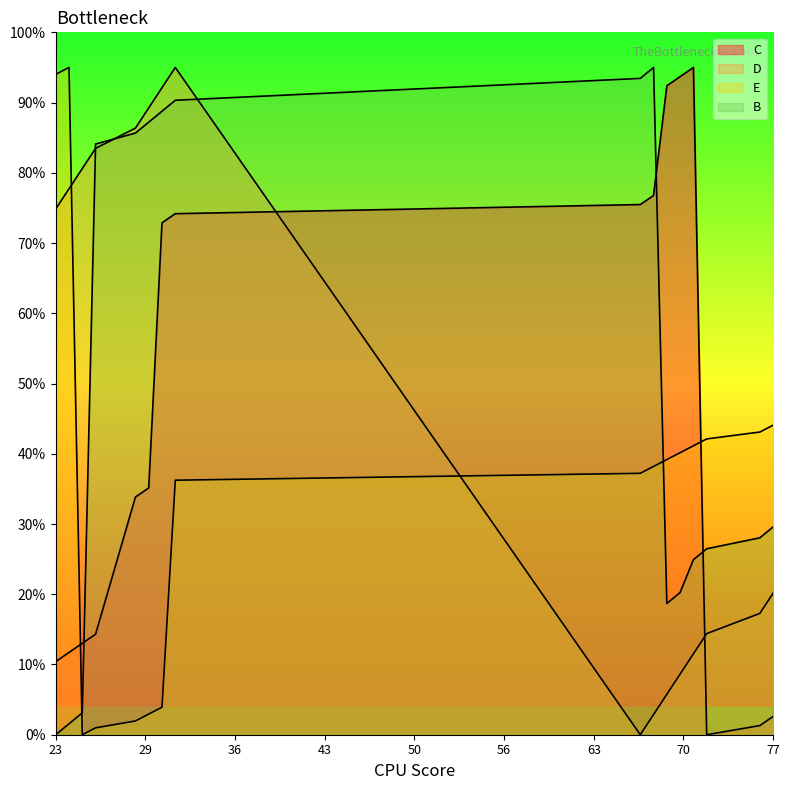

The B series shows 138.8 at 26. True or false?

False